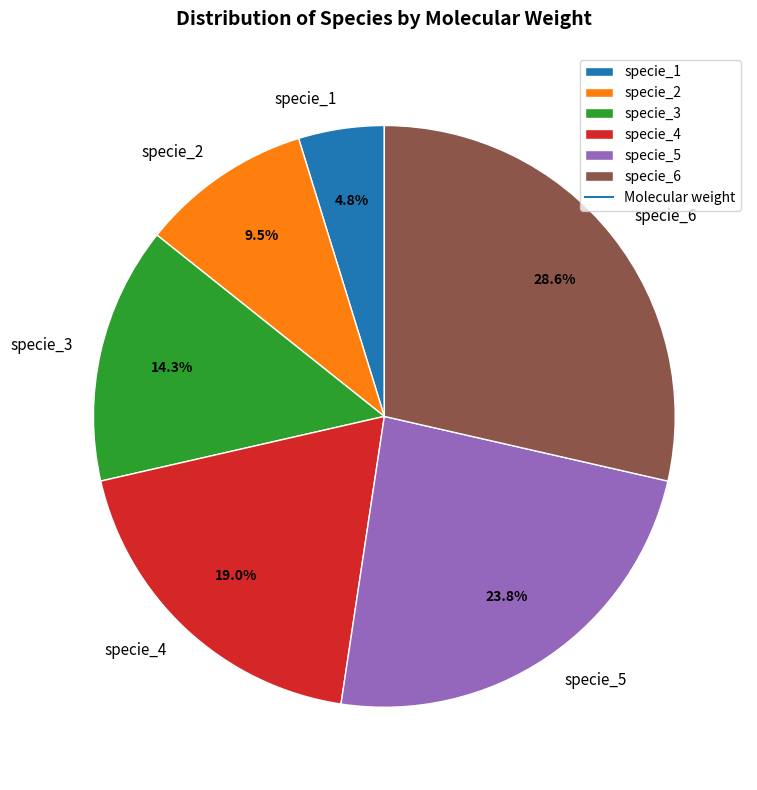

Count the number of slices in the pie.

6